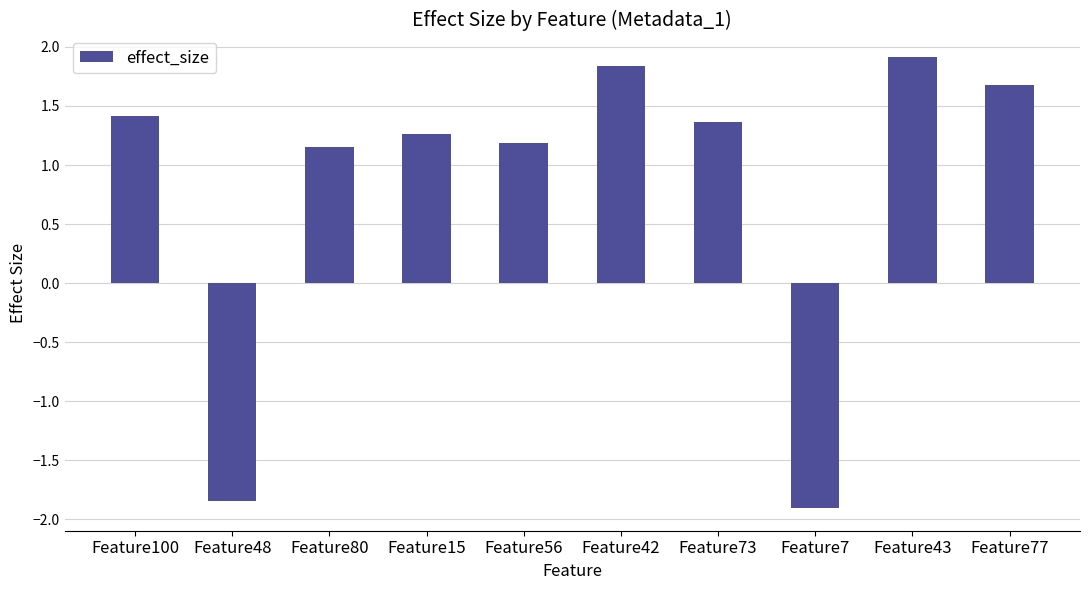

What is the value of the 10th bar from the left?

1.7